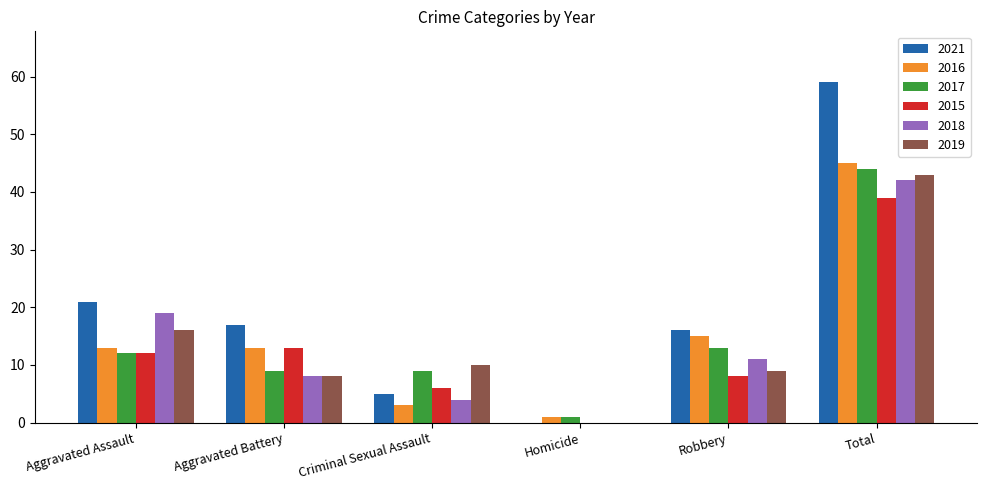

Are the bars horizontal?

No